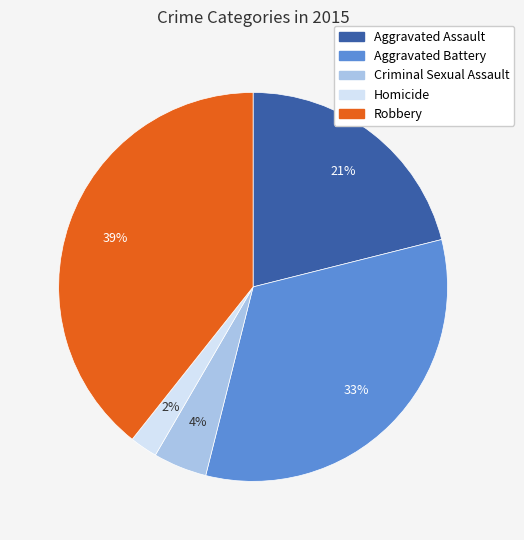

What is the smallest slice in the pie chart?

Homicide